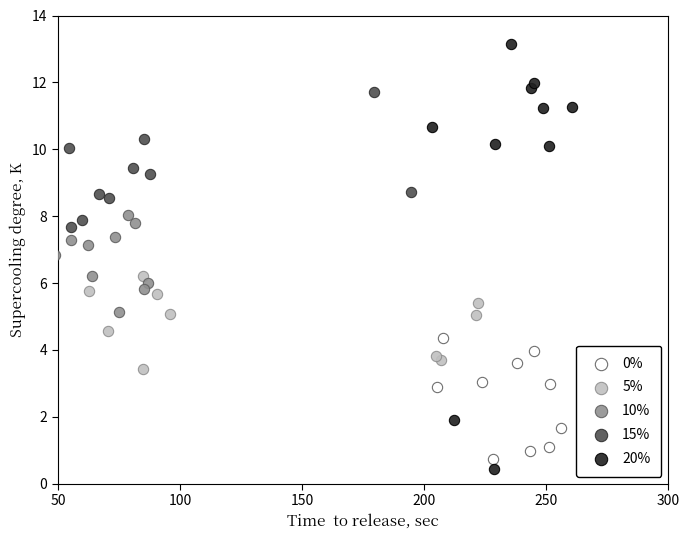

Which series reaches the maximum Y coordinate?

20%